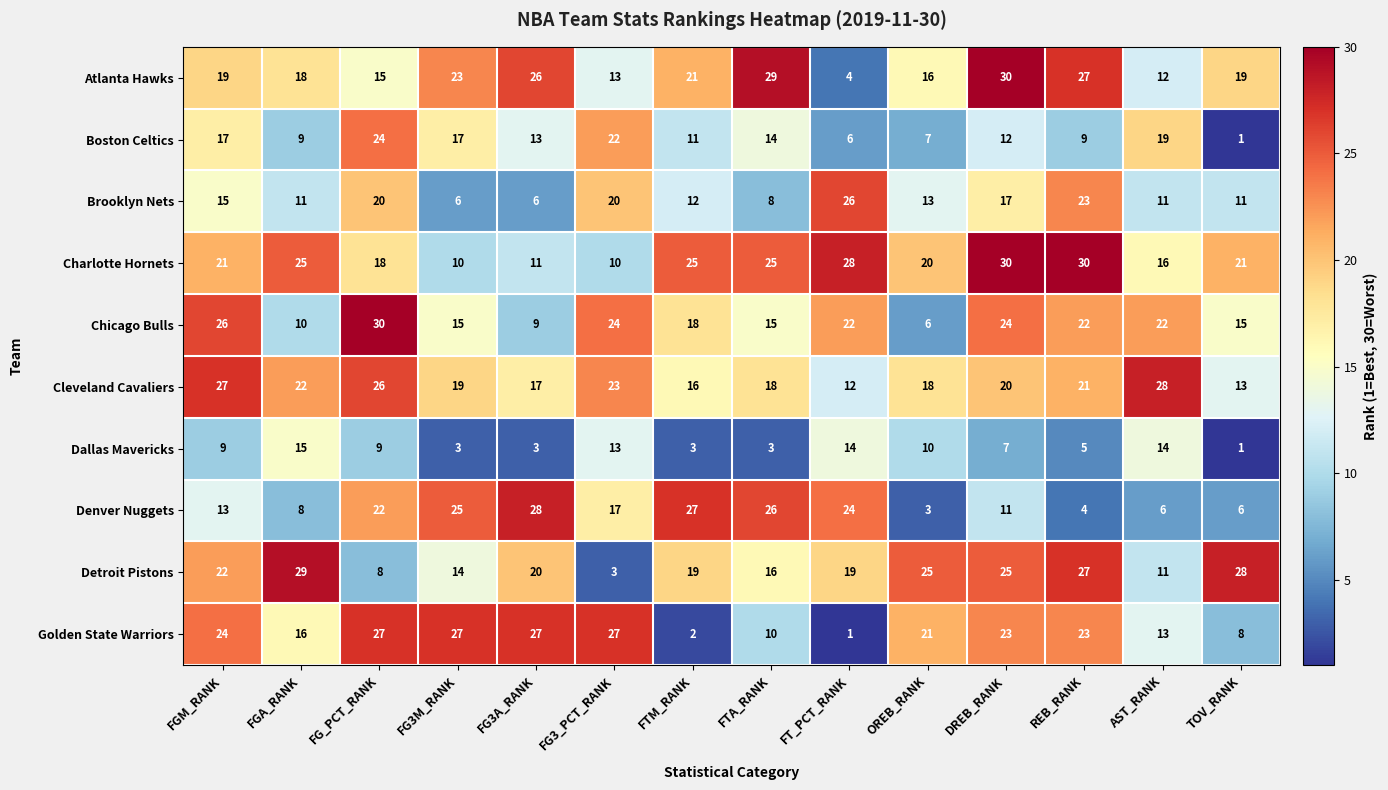

Is the value of Dallas Mavericks at AST_RANK greater than the value of Golden State Warriors at FG3M_RANK?

No